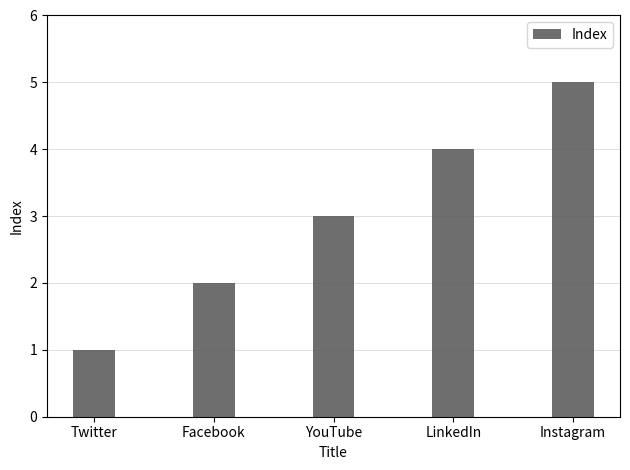

What is the sum of the values at Facebook and Twitter?

3